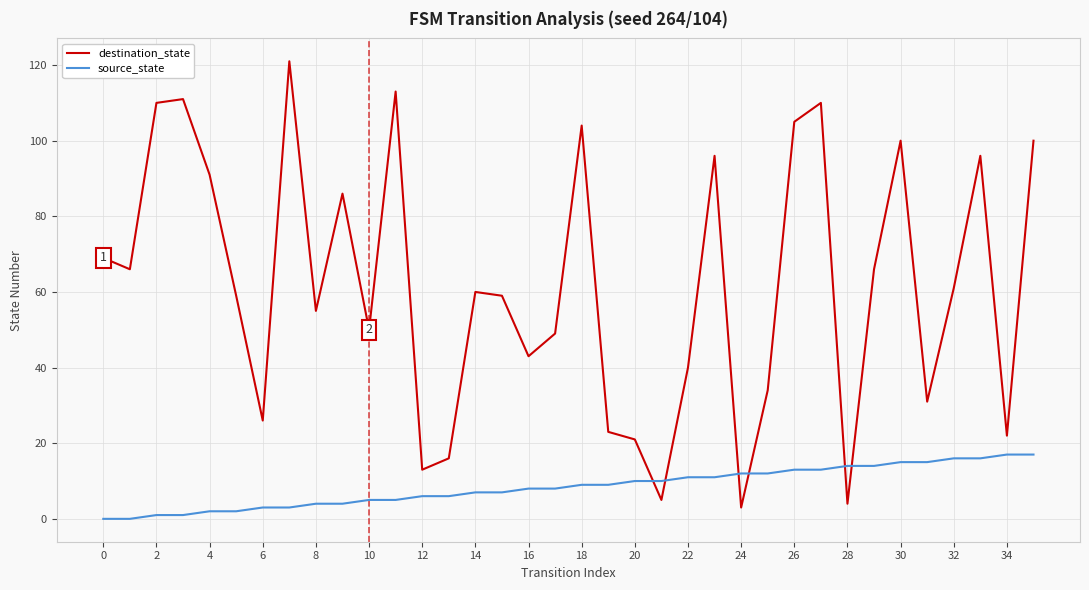

What is the greatest value displayed?

121